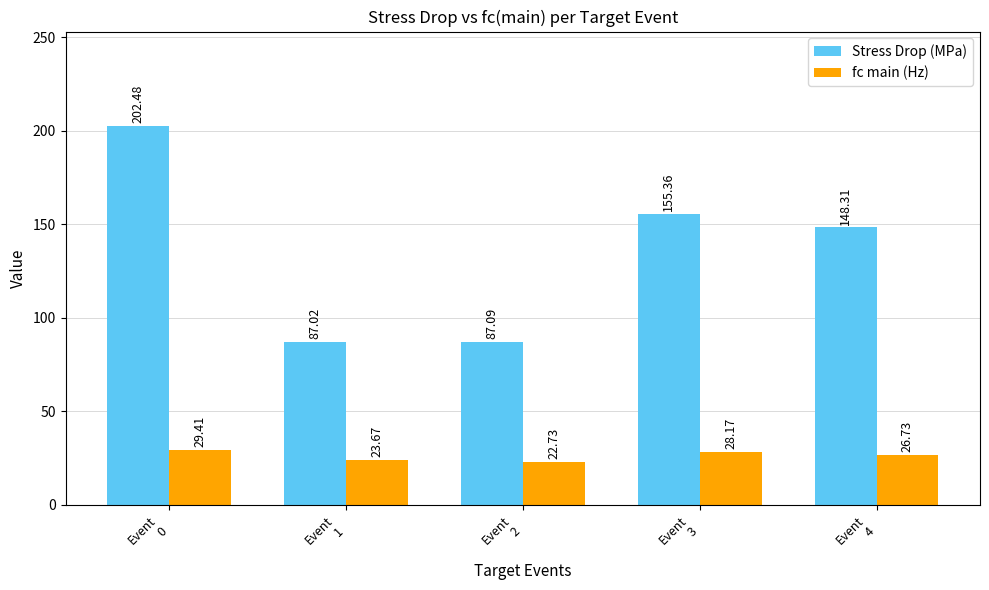

Reading left to right, transcribe all the data shown in this chart.

Stress Drop (MPa): Event
0=202.5	Event
1=87.0	Event
2=87.1	Event
3=155.4	Event
4=148.3
fc main (Hz): Event
0=29.4	Event
1=23.7	Event
2=22.7	Event
3=28.2	Event
4=26.7